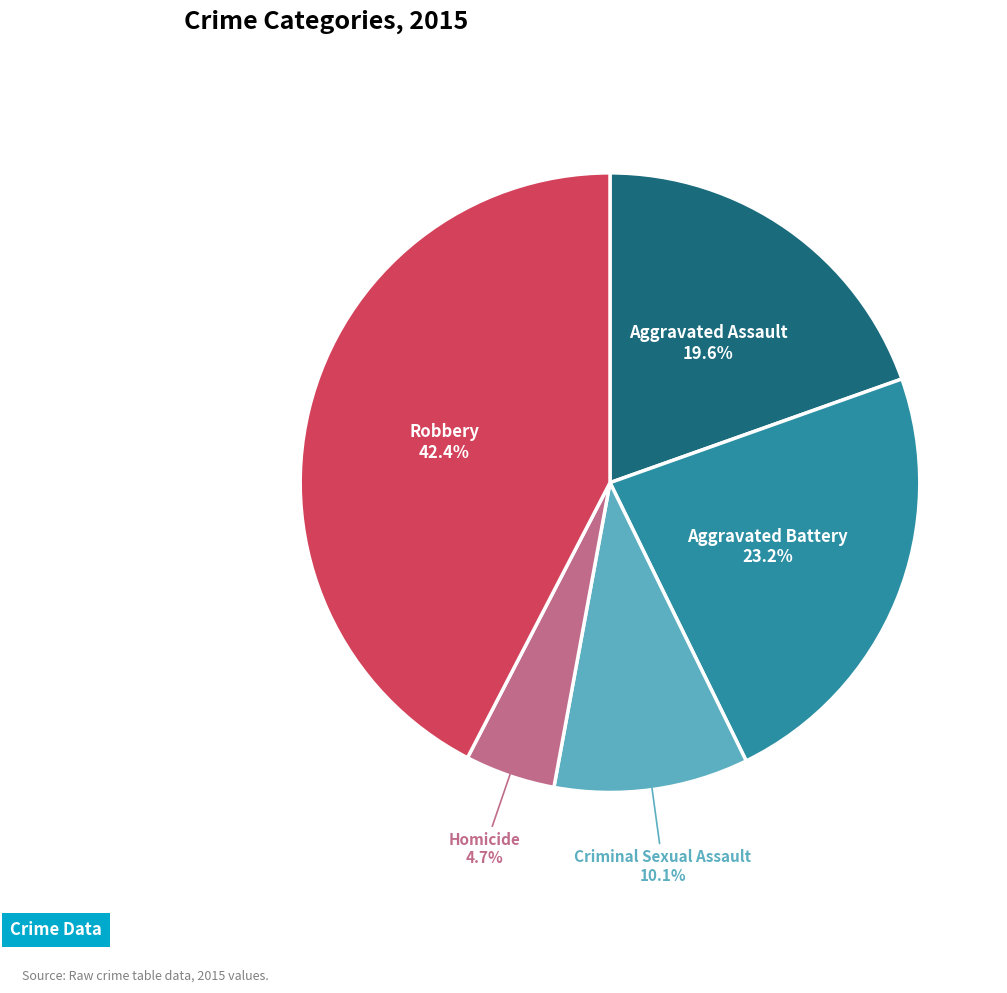

To the nearest percent, what is the average slice percentage?

20%